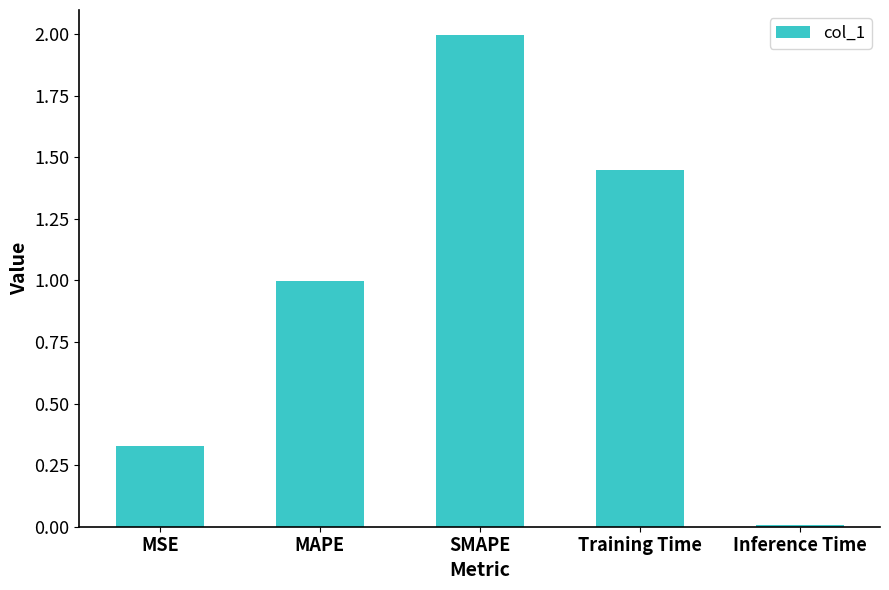

What is the change in value from MAPE to SMAPE?

+1.0